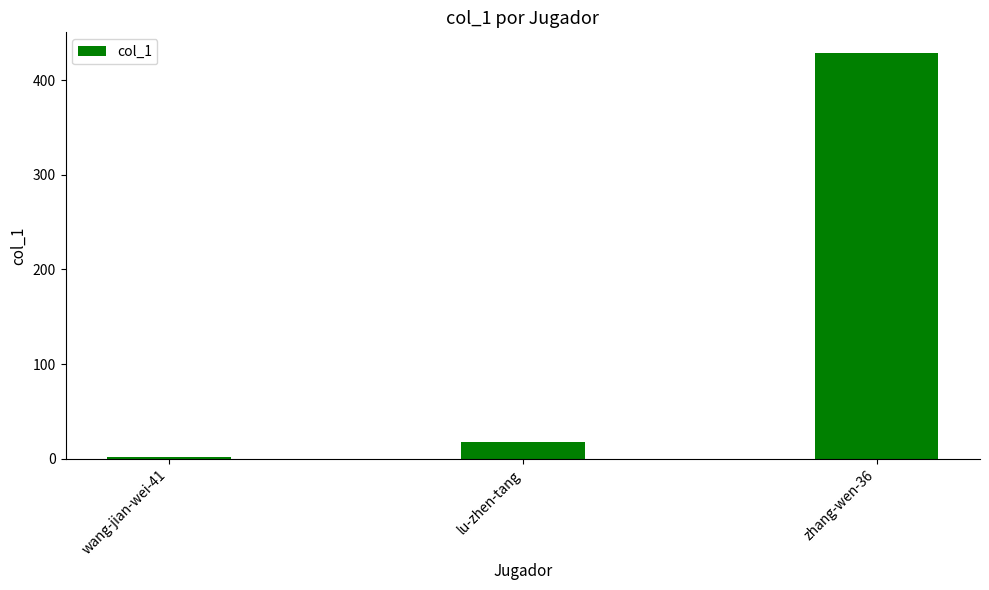

What is the value of the 1st bar from the left?

2